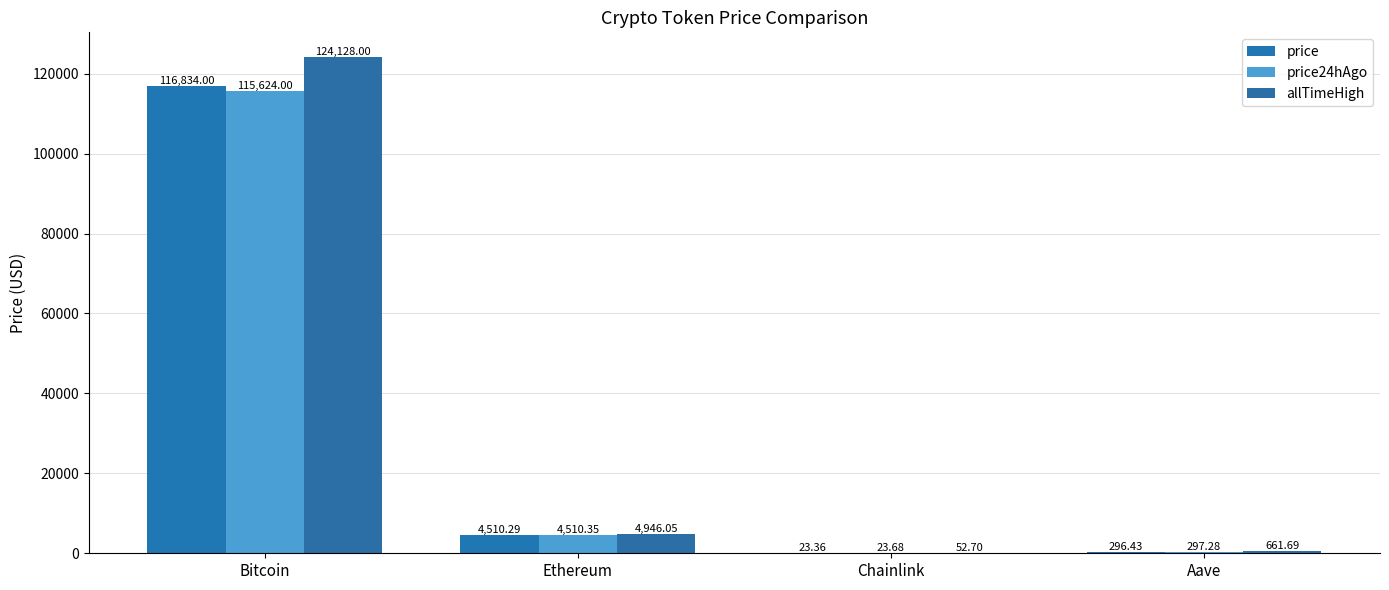

What position from the left is Ethereum?

2